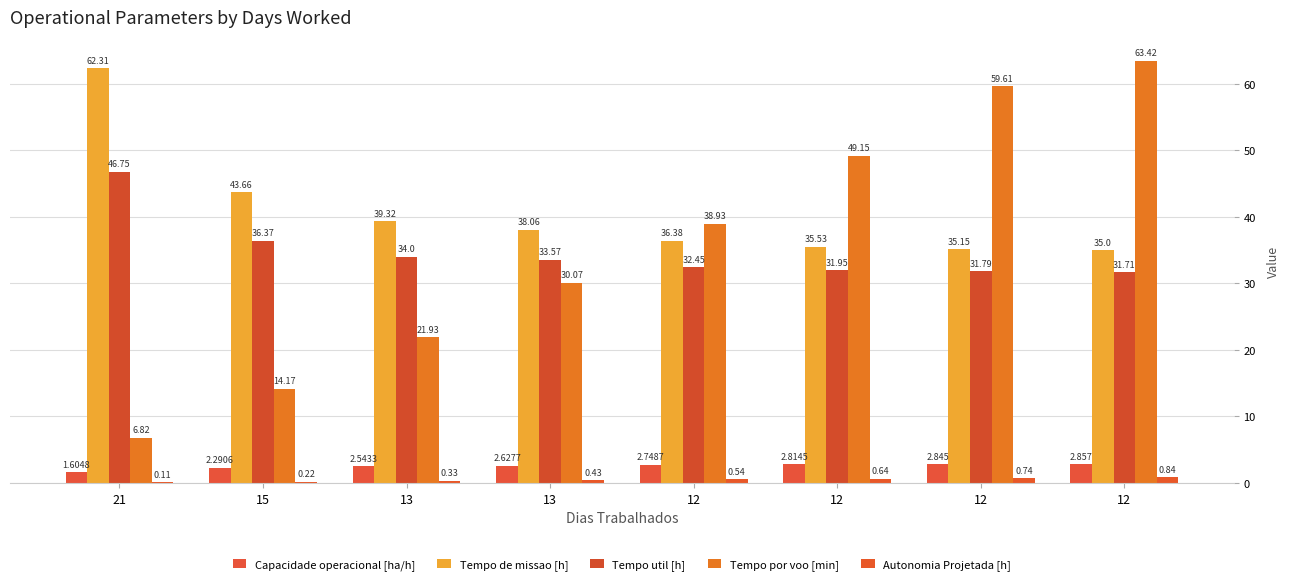

Count the number of categories in the chart.

8